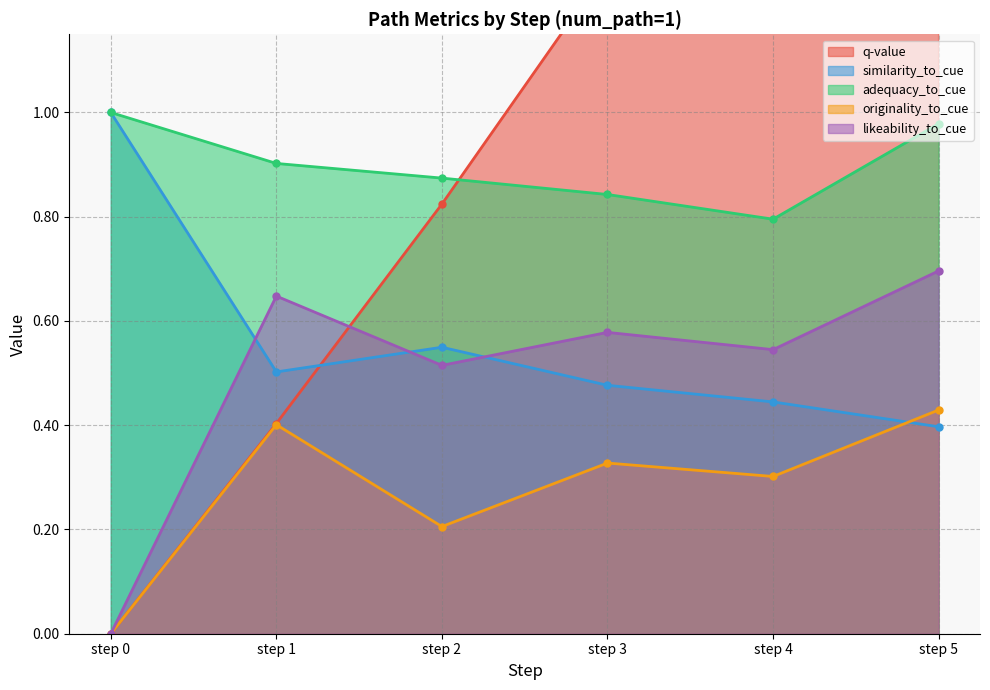

Which label corresponds to the smallest value in the chart?

step 0